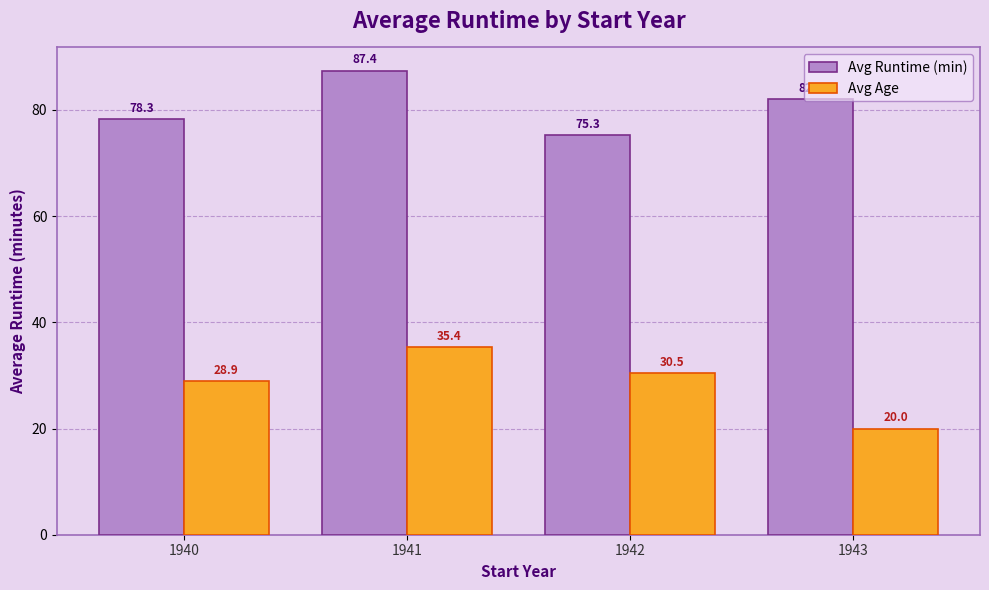

What is the smallest value displayed?

20.0